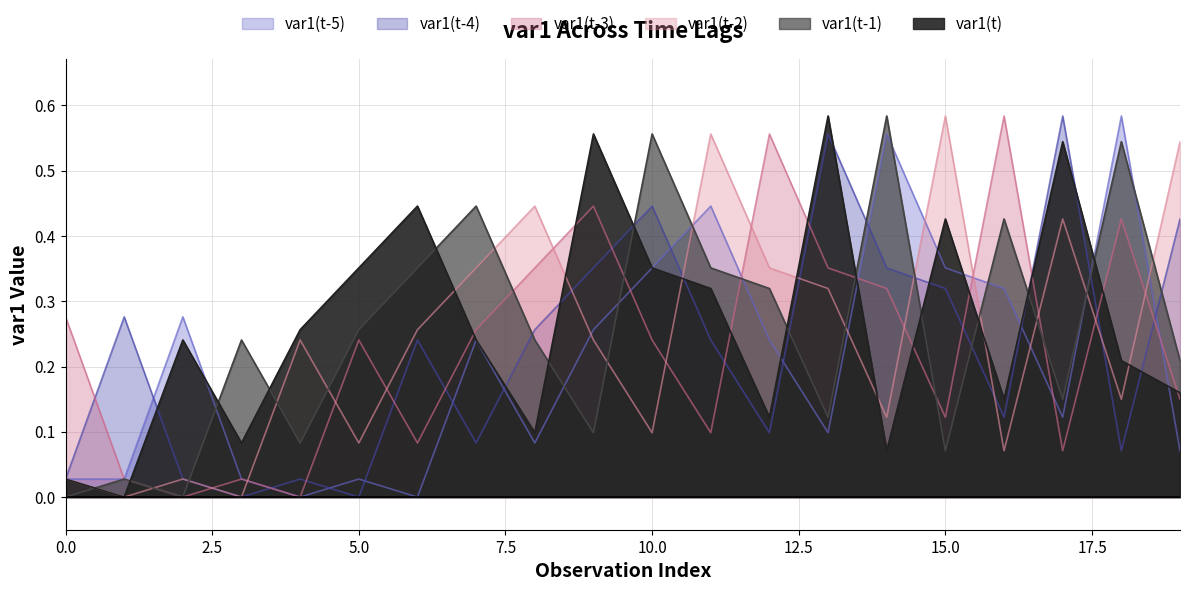

Rank the series at 17 from lowest to highest value.

var1(t-3), var1(t-5), var1(t-1), var1(t-2), var1(t), var1(t-4)